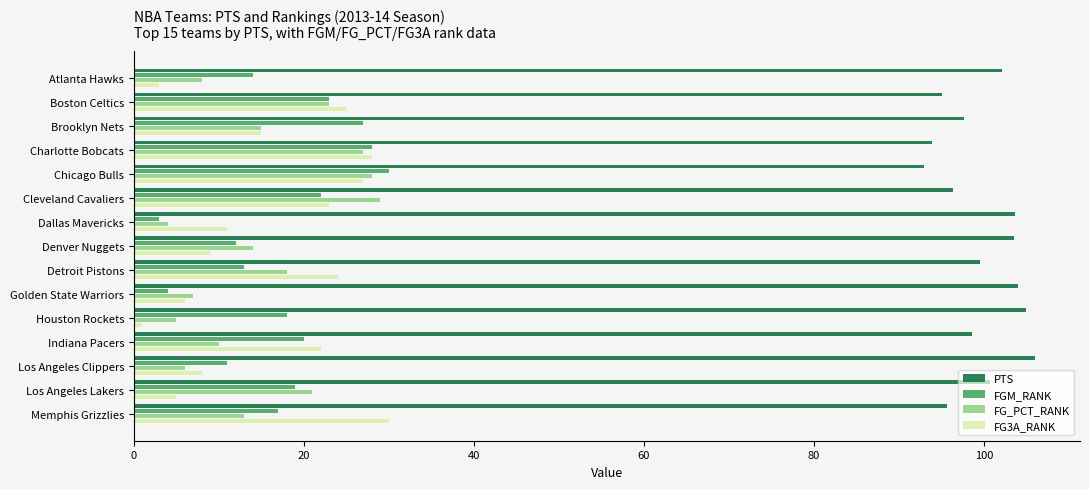

What is the difference between the highest and lowest values at Golden State Warriors?

100.0